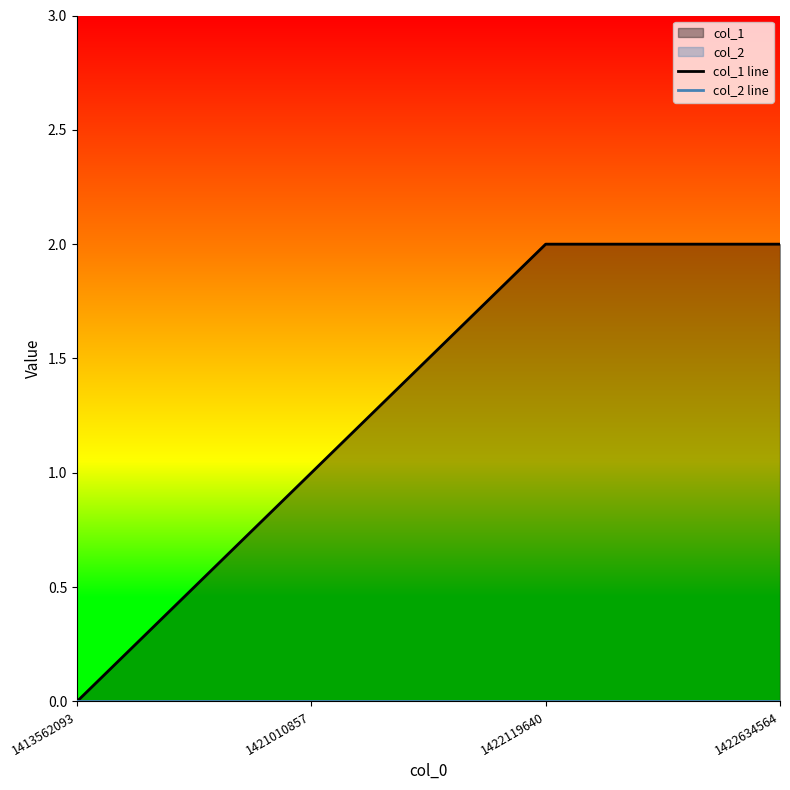

Is the value of col_1 line at 1422634564 greater than the value of col_2 line at 1422634564?

Yes